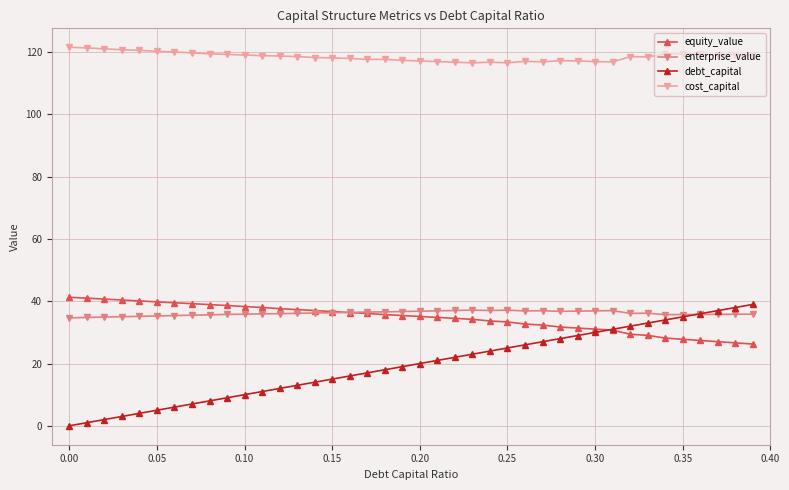

What is the value of the equity_value point at the 9th from the left?

38.9